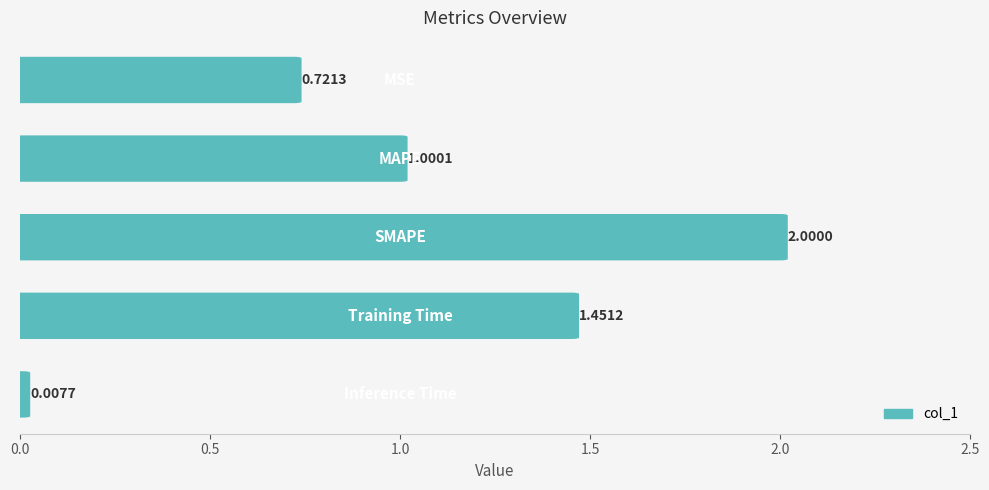

How many values exceed 1?

3